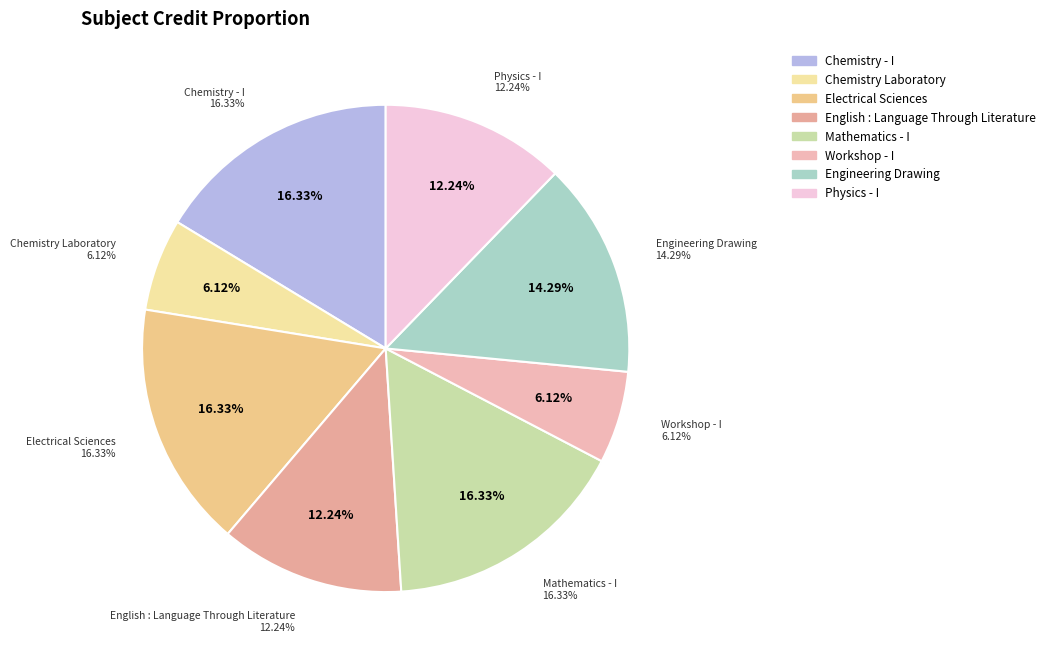

To the nearest percent, what is the difference between the largest and smallest slice percentages?

10%